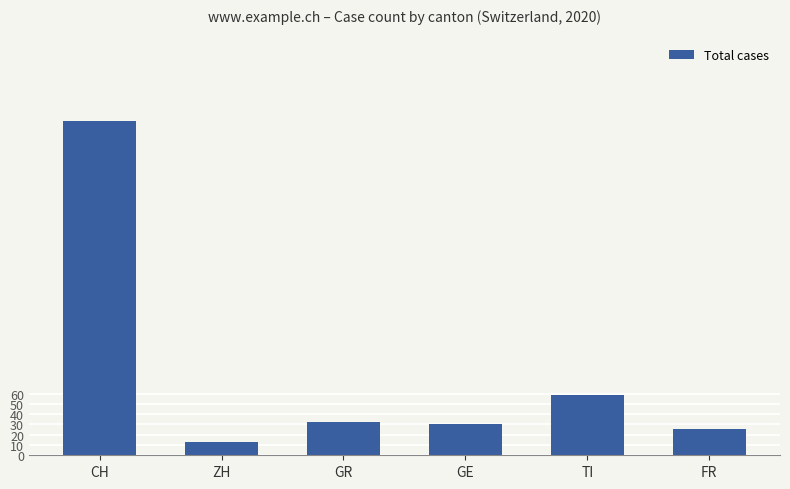

What is the label of the 3rd bar from the right?

GE